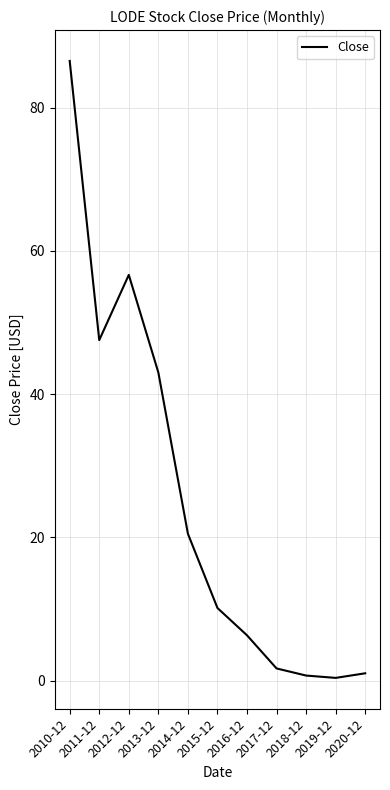

Which category has the highest value across all series?

2010-12